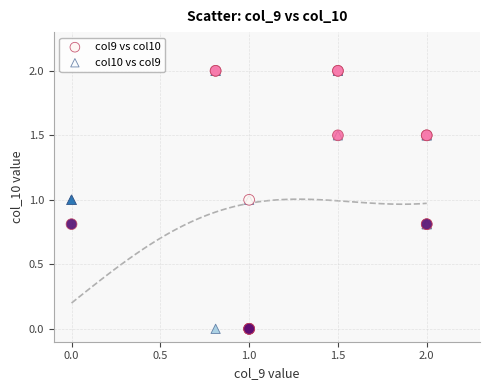

What are all the series names shown in the legend?

col9 vs col10, col10 vs col9